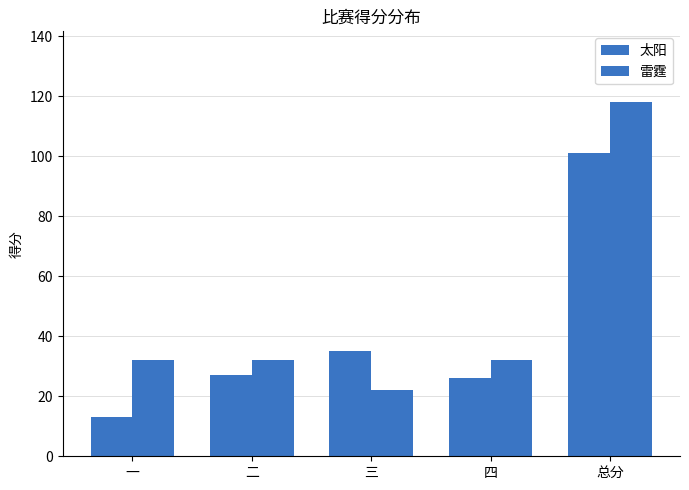

What is the label of the 1st bar from the right?

总分